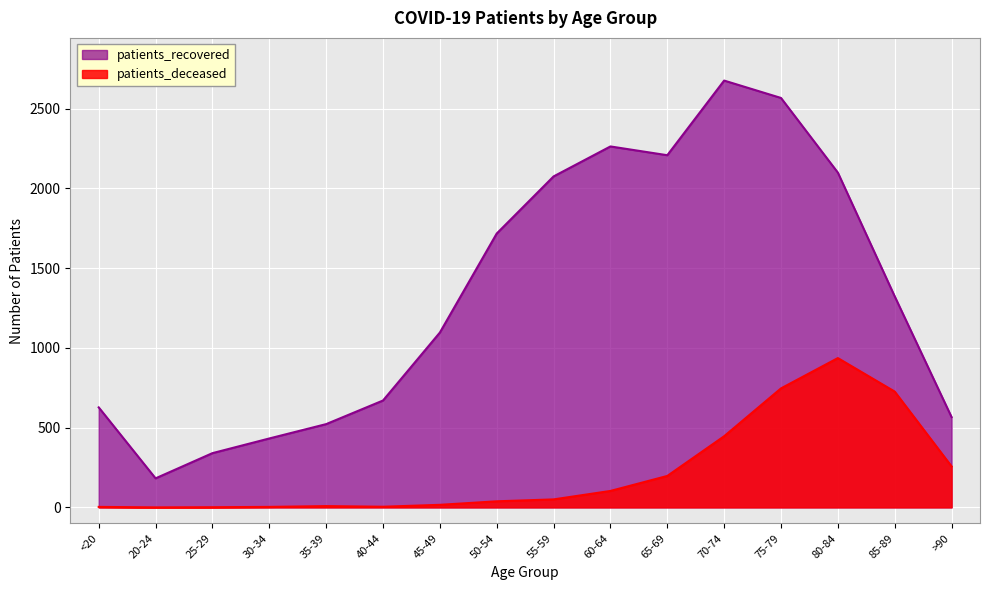

At which category does patients_recovered reach its first local peak?

60-64